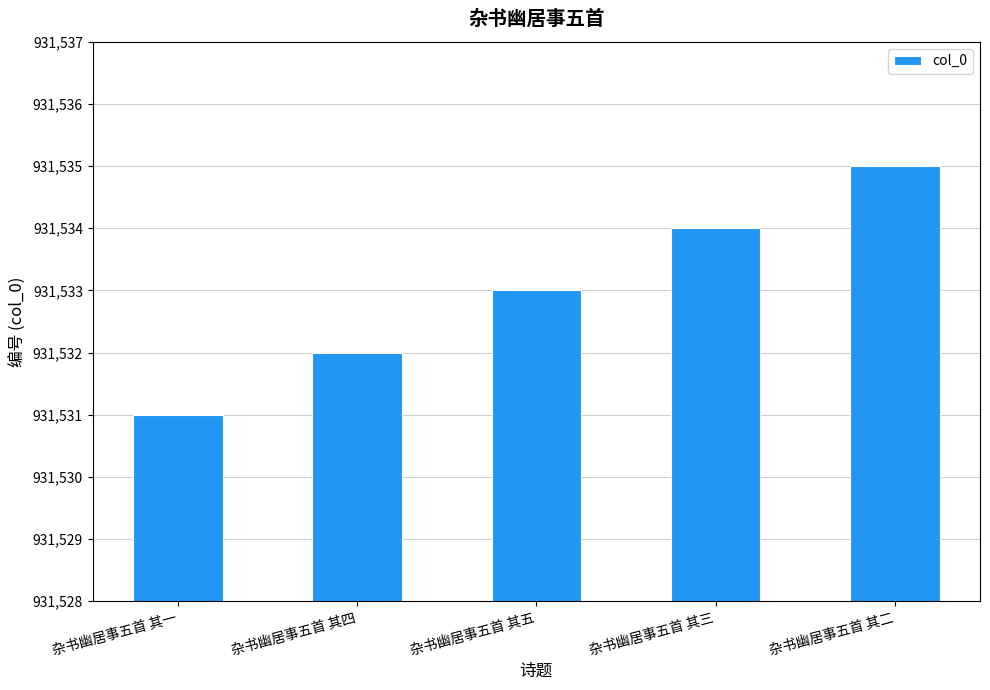

What is the average value?

931533